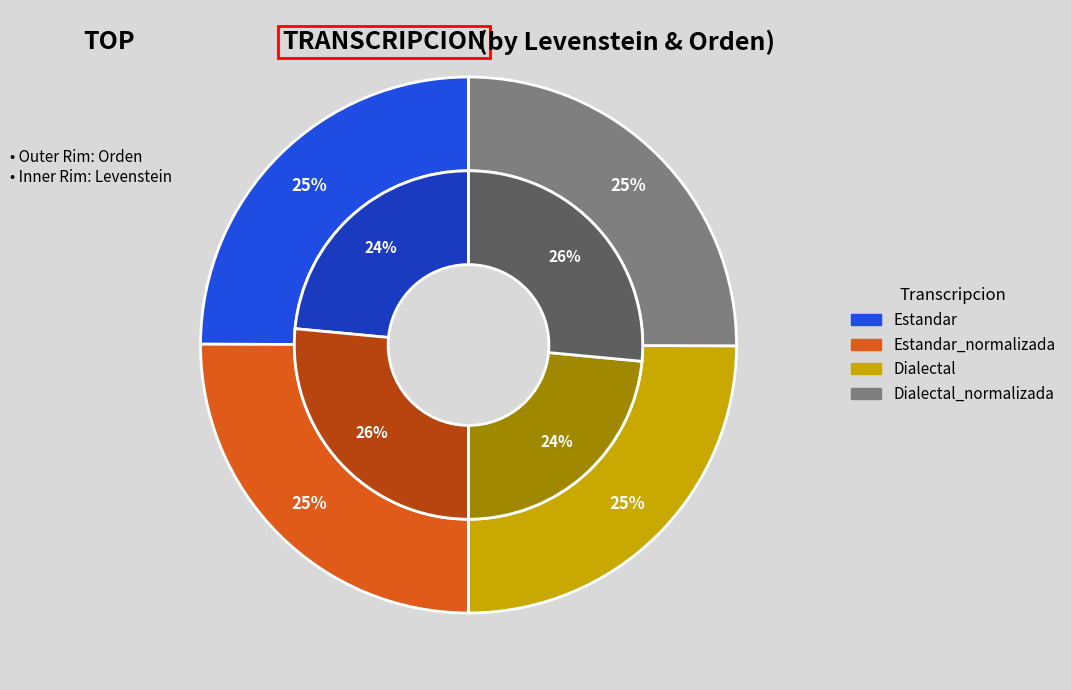

What percentage do Estandar_normalizada and Estandar together represent?

50.0%